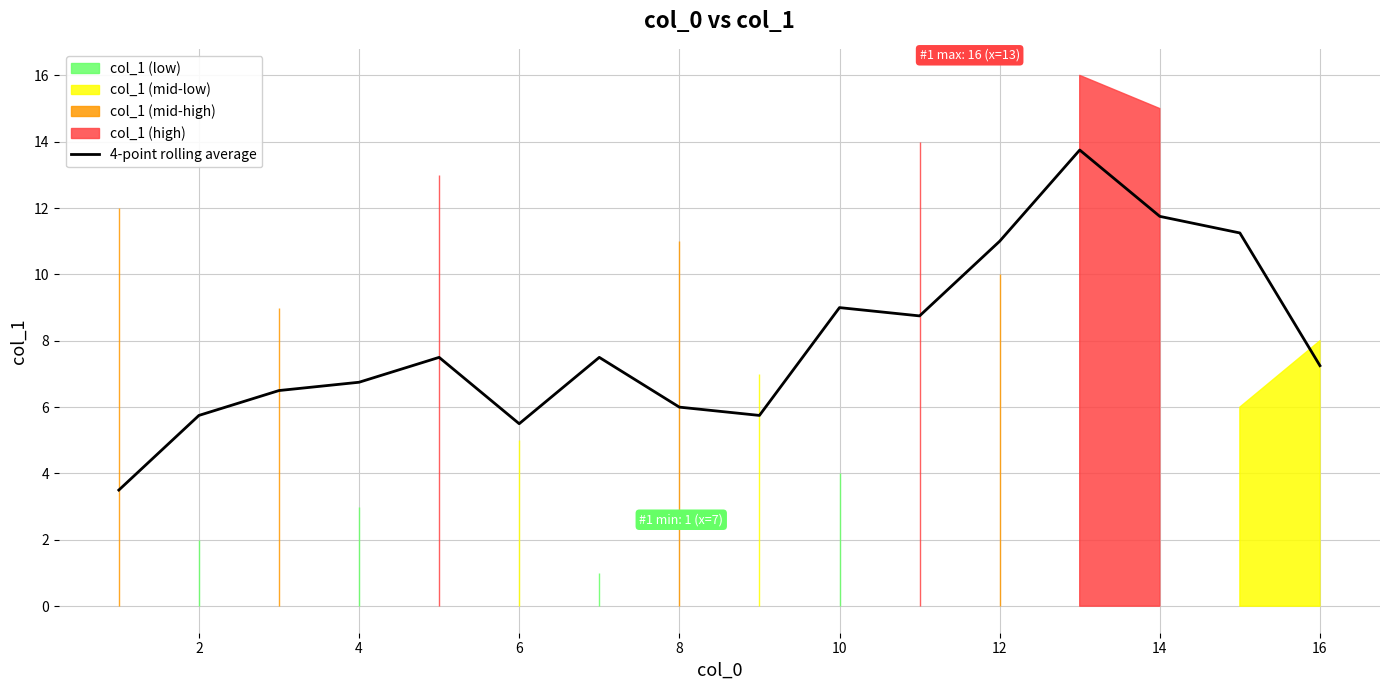

The value of 4-point rolling average at 12 is 15.1. True or false?

False